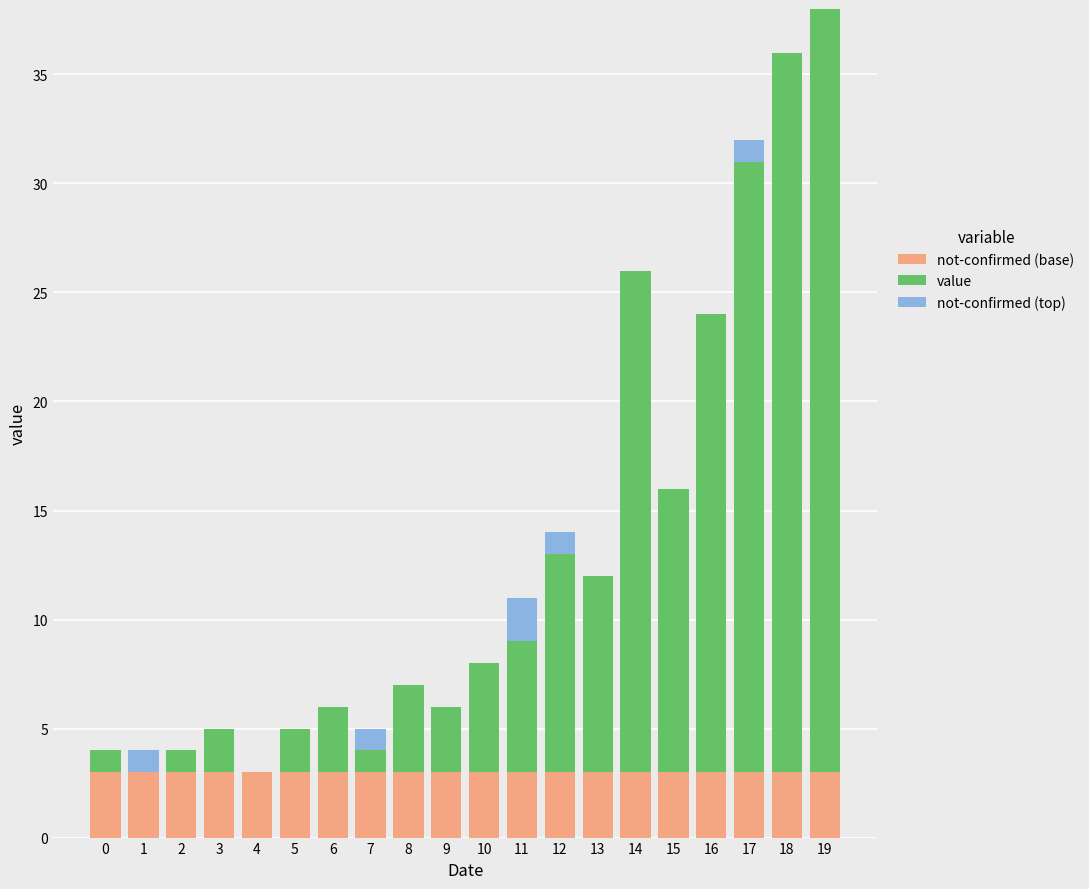

The not-confirmed (base) series shows 5 at 9. True or false?

False